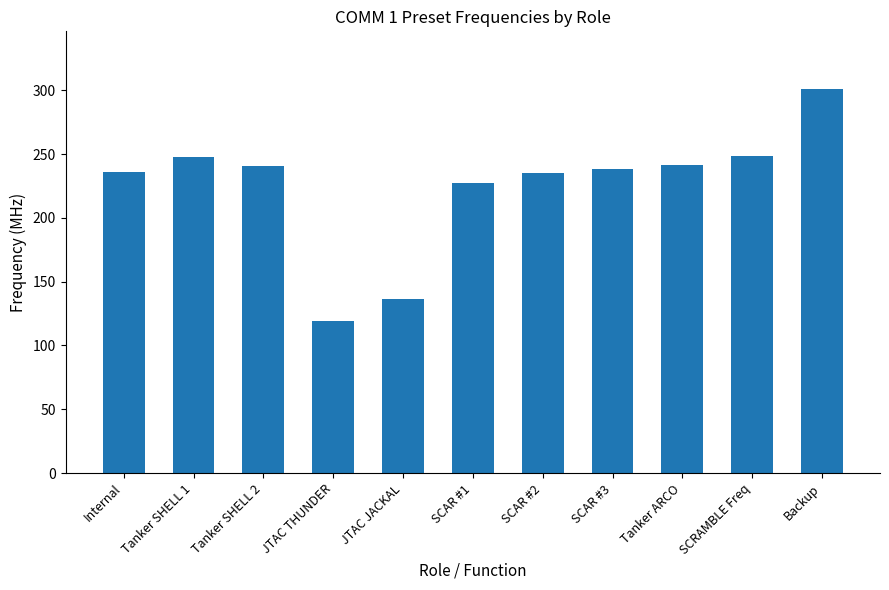

The chart shows a value of 248.8 at SCRAMBLE Freq. True or false?

True